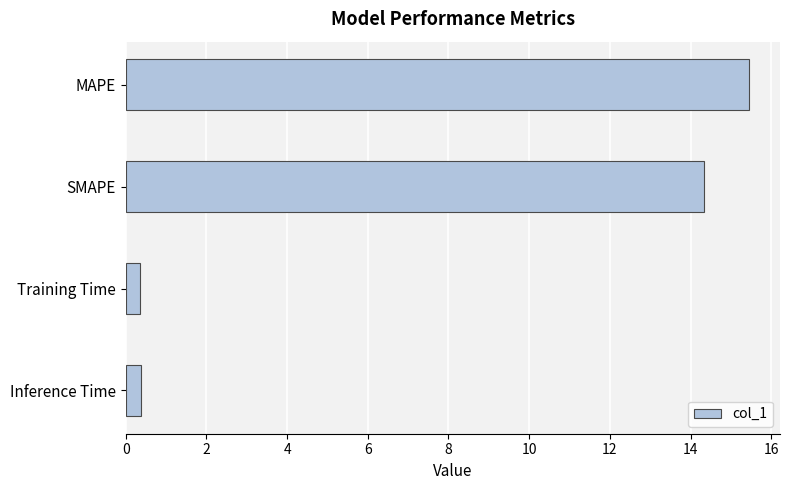

Approximately how many times larger is the value at SMAPE compared to MAPE?

0.9